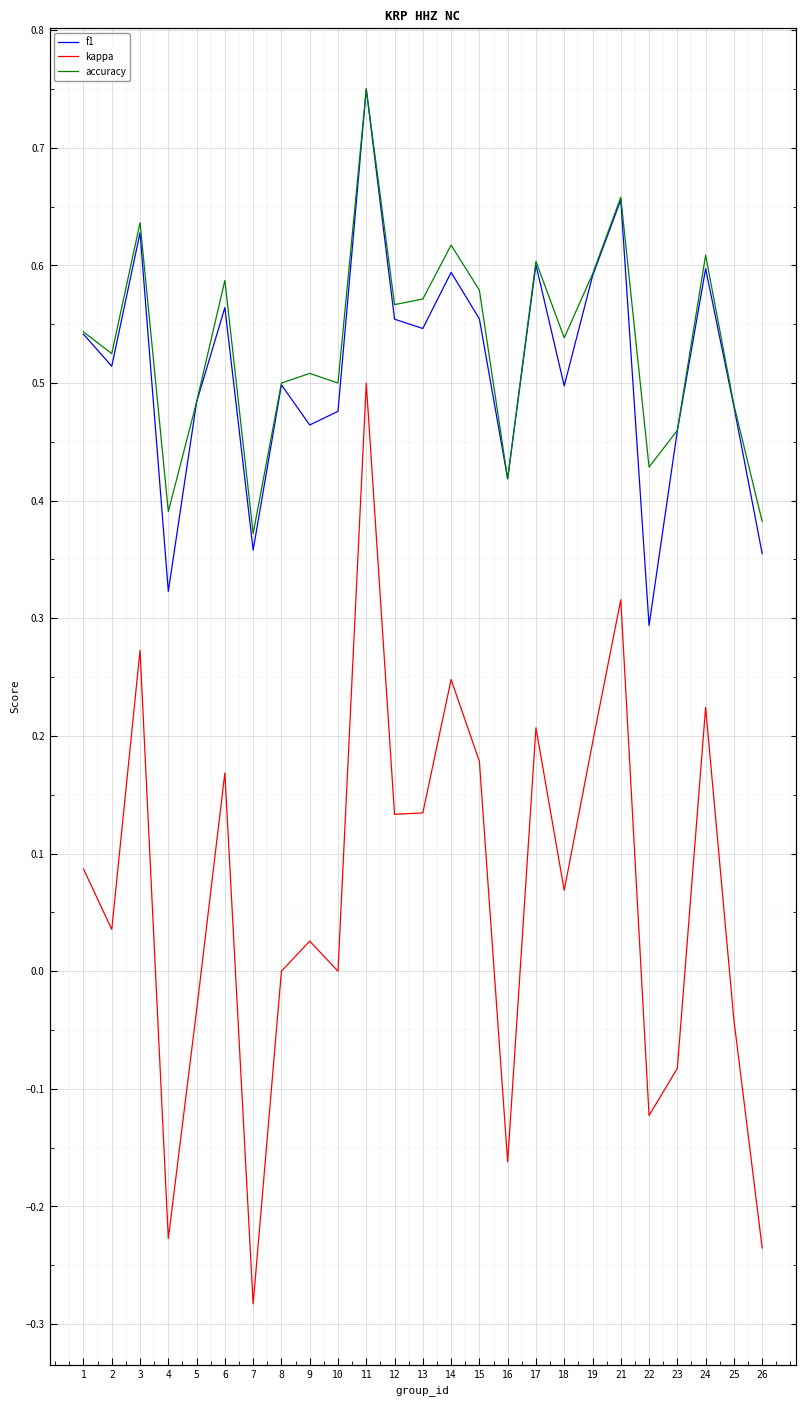

The value of kappa at 12 is 0.1. True or false?

True